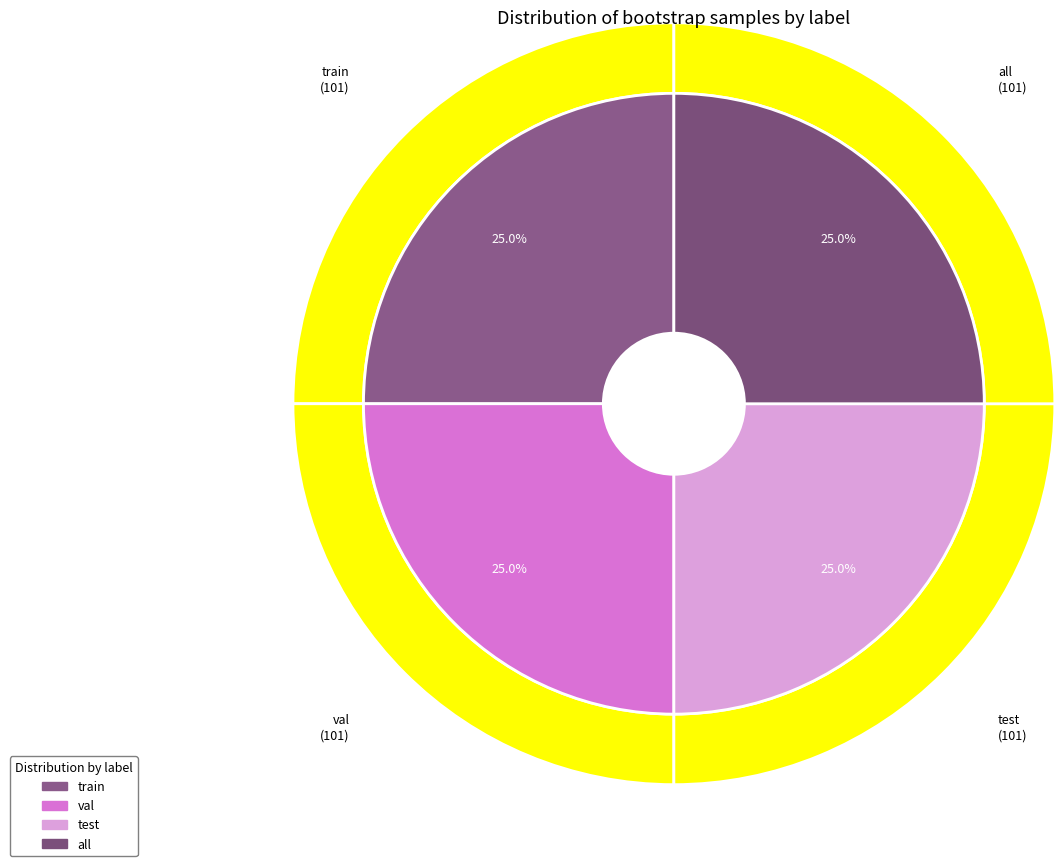

Is it true that val is 19% of the pie?

False